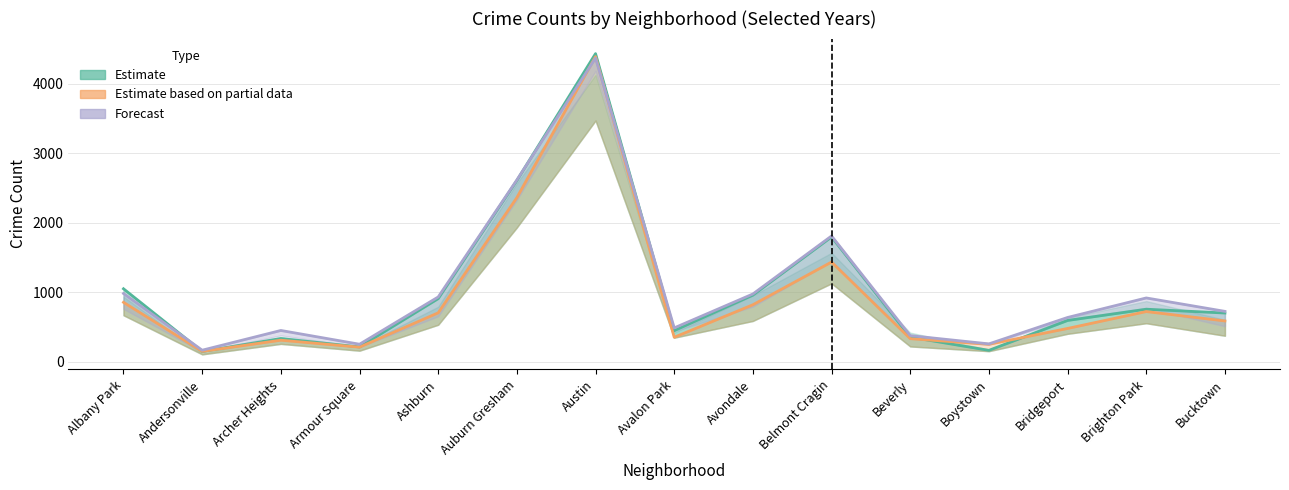

What is the spread (max minus min) of values at Andersonville?

18